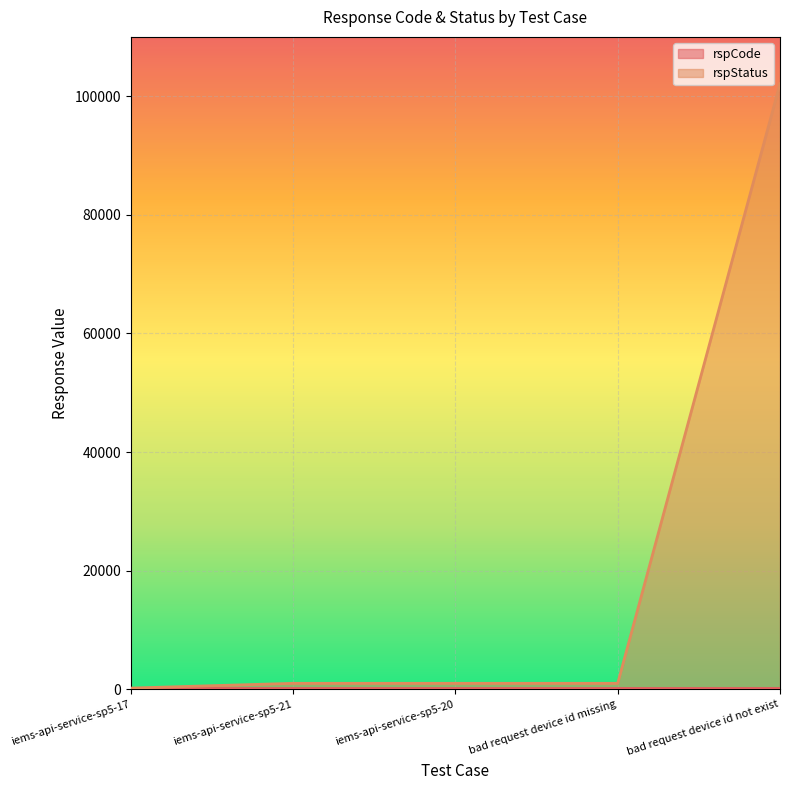

What is the greatest value displayed?

102101